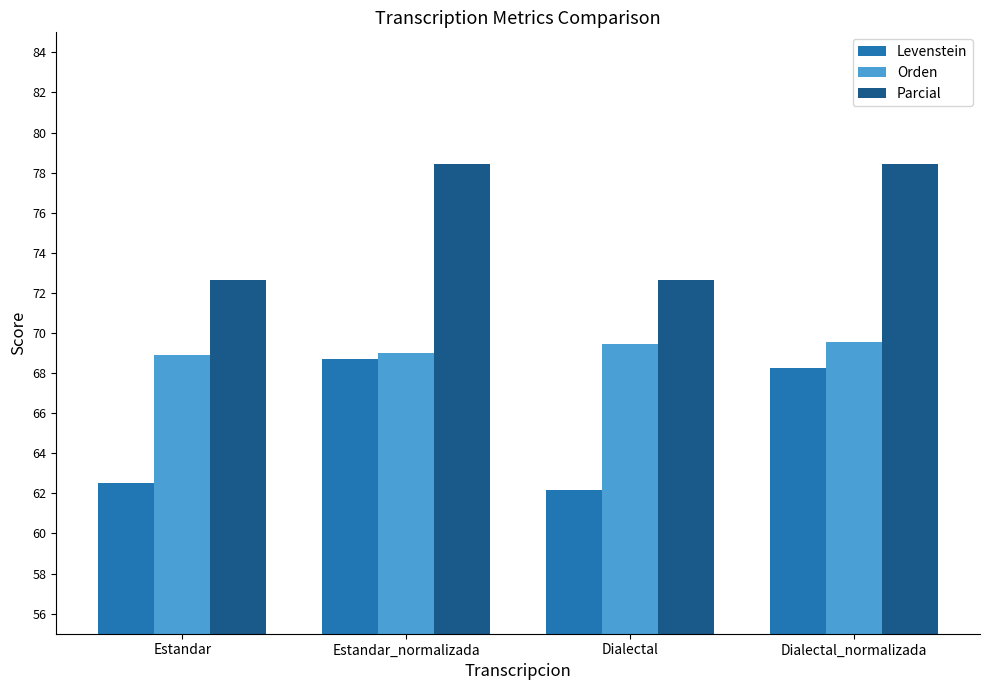

Reading right to left, what are all the values shown in this chart?

Levenstein: Dialectal_normalizada=68.2	Dialectal=62.2	Estandar_normalizada=68.7	Estandar=62.5
Orden: Dialectal_normalizada=69.6	Dialectal=69.4	Estandar_normalizada=69.0	Estandar=68.9
Parcial: Dialectal_normalizada=78.4	Dialectal=72.6	Estandar_normalizada=78.4	Estandar=72.6